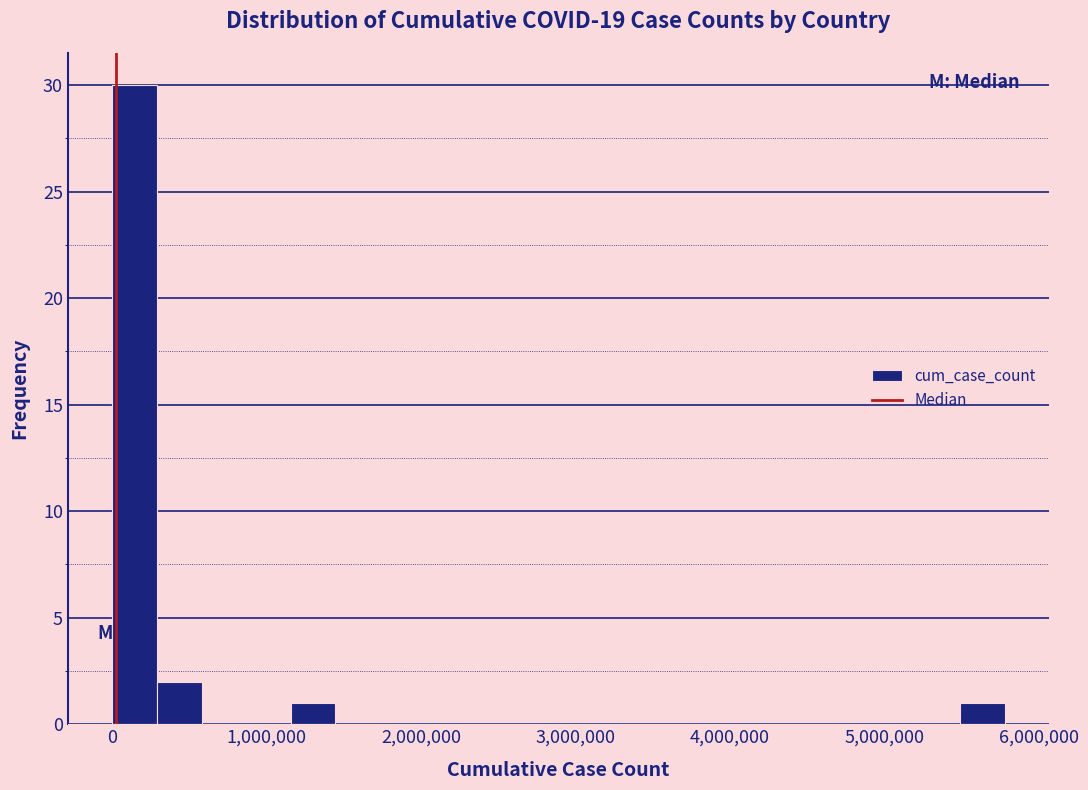

Read against the x-axis, roughly where is the centre of the tallest bar?

100000